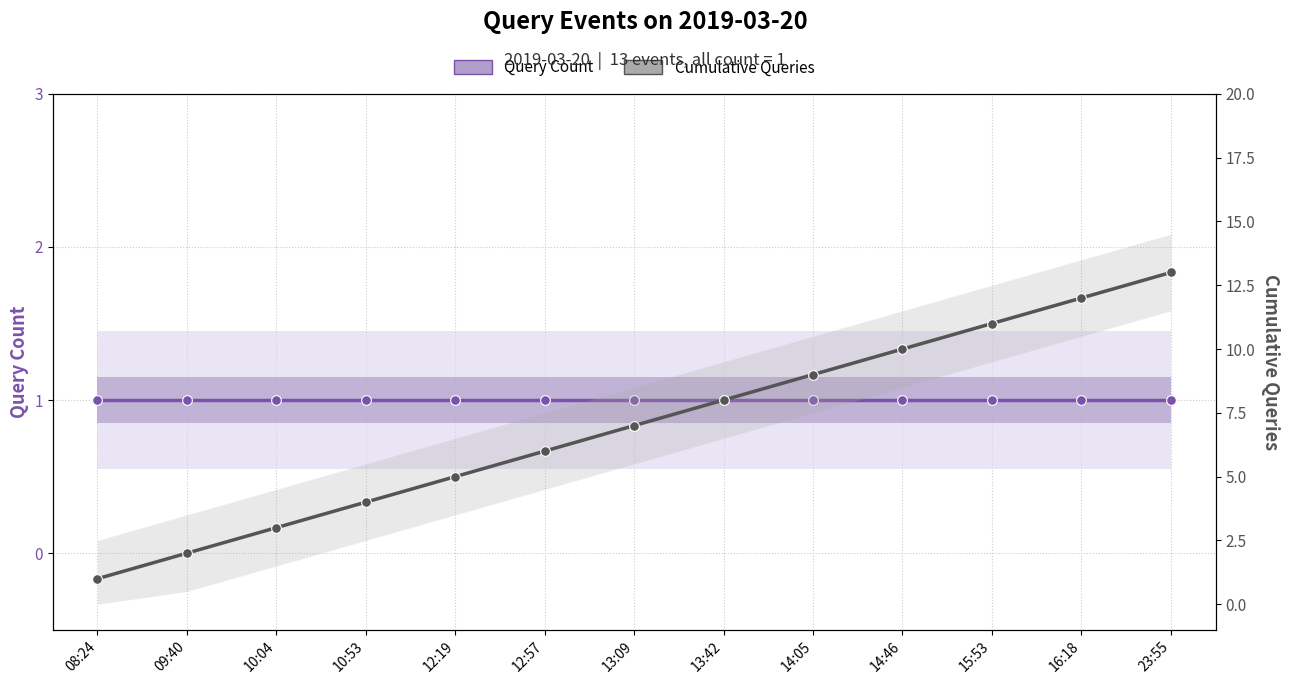

Is the value of Query Count at 12:57 greater than the value of Cumulative Queries at 08:24?

No